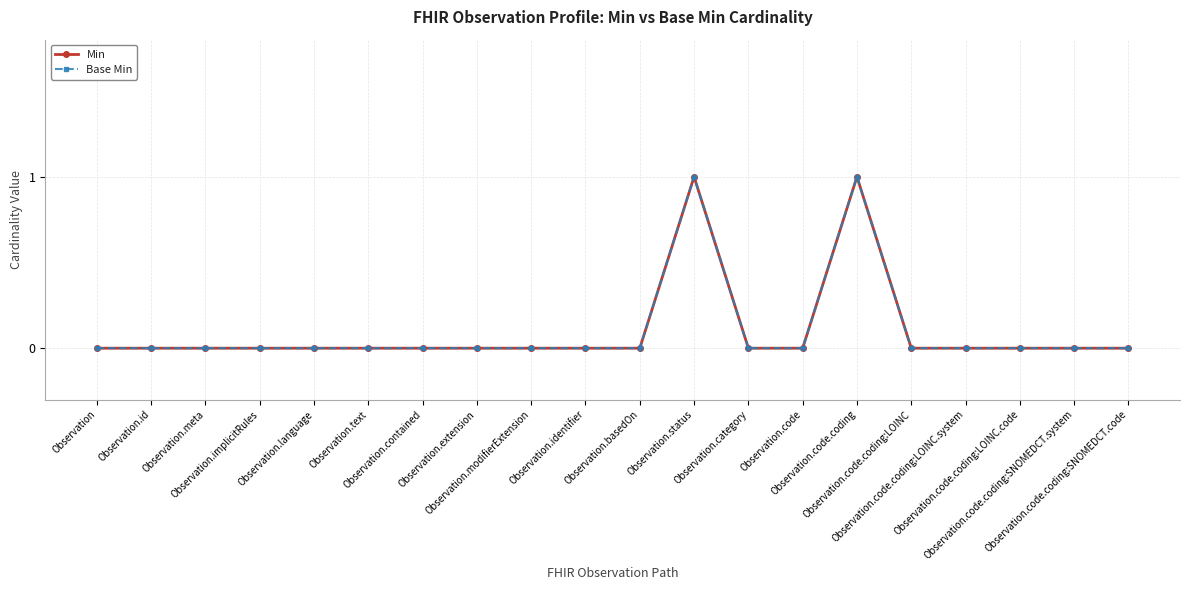

List the labels in order of Base Min value, smallest first.

Observation, Observation.id, Observation.meta, Observation.implicitRules, Observation.language, Observation.text, Observation.contained, Observation.extension, Observation.modifierExtension, Observation.identifier, Observation.basedOn, Observation.category, Observation.code, Observation.code.coding:LOINC, Observation.code.coding:LOINC.system, Observation.code.coding:LOINC.code, Observation.code.coding:SNOMEDCT.system, Observation.code.coding:SNOMEDCT.code, Observation.status, Observation.code.coding